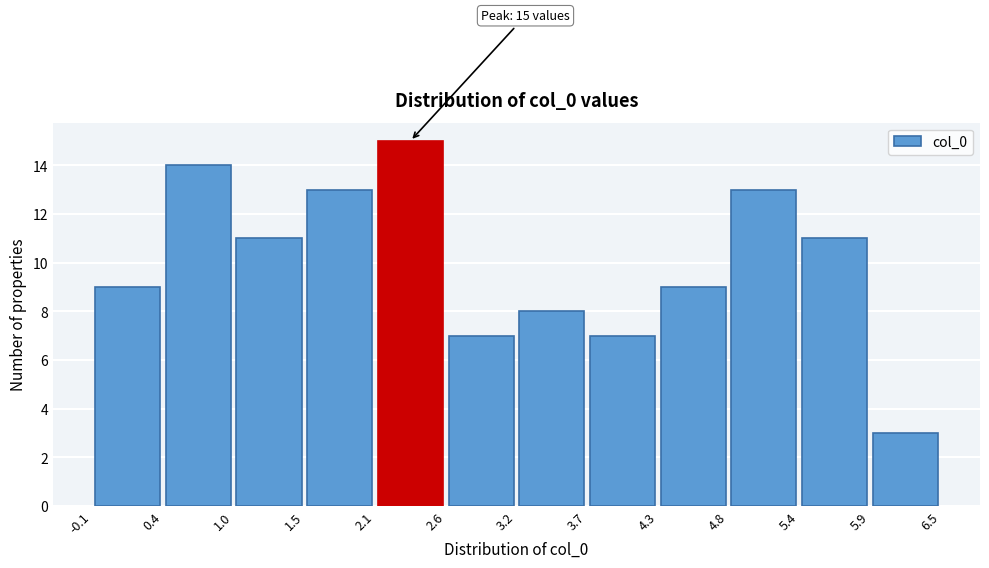

Which range on the x-axis has the tallest bar?

2.1 to 2.6